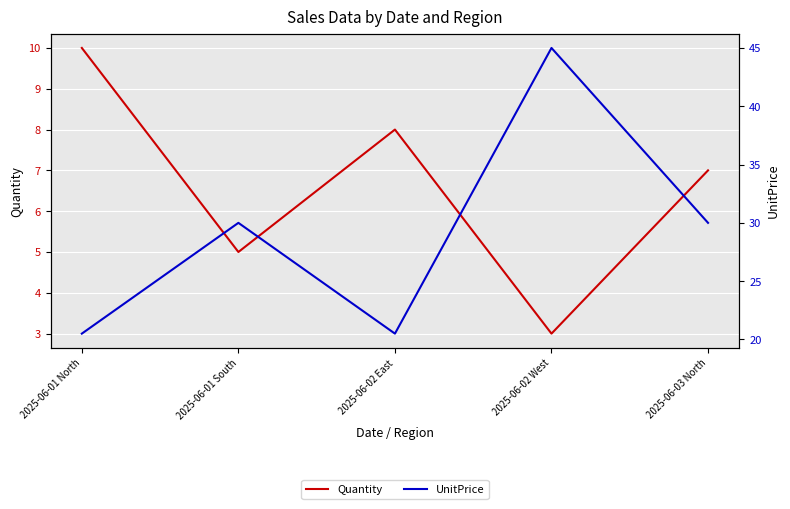

Is the value of Quantity at 2025-06-02 East greater than the value of UnitPrice at 2025-06-01 North?

No